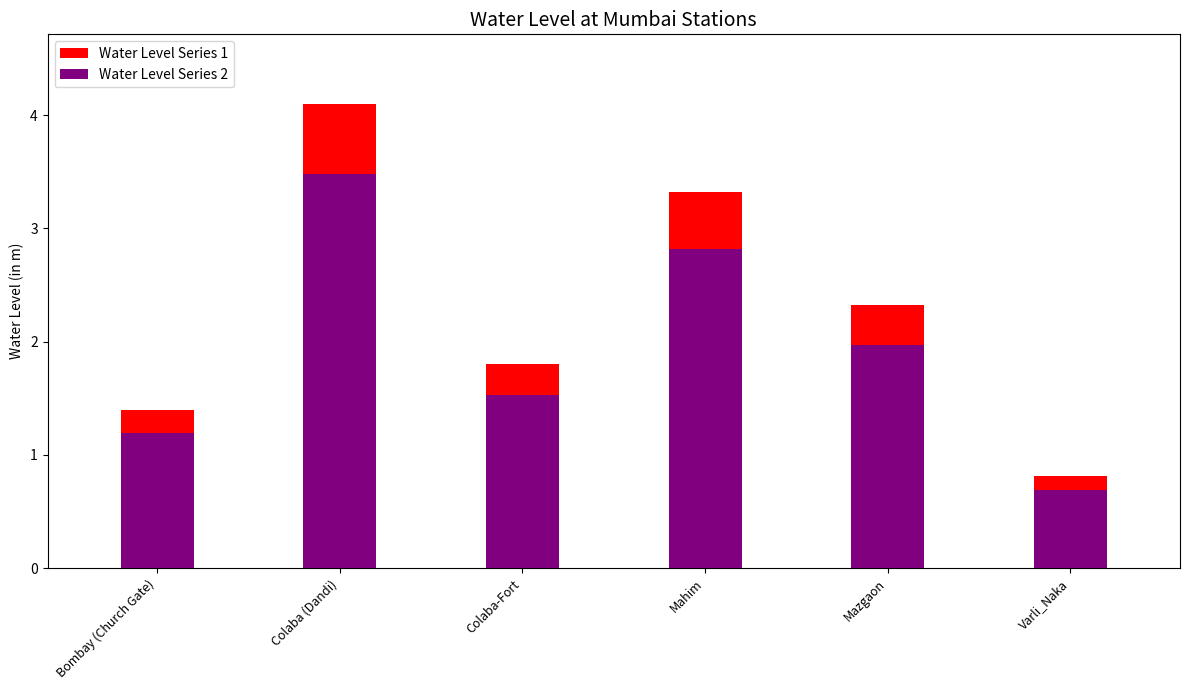

Between Mahim and Varli_Naka, which is larger?

Mahim